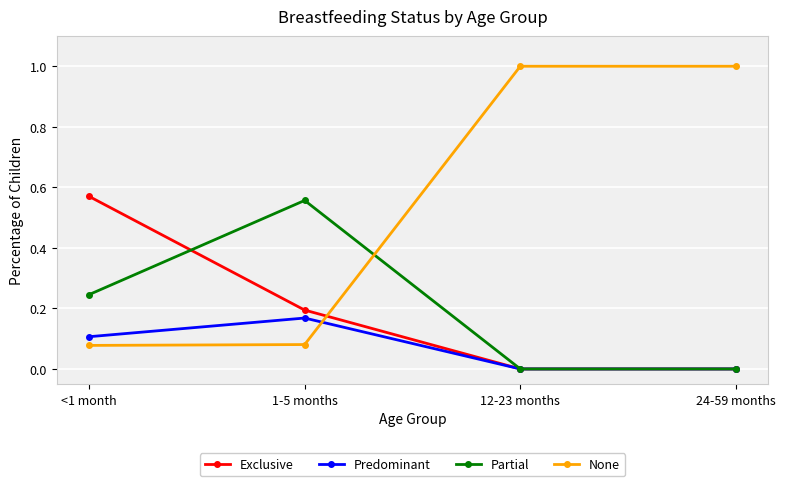

The Predominant series shows 0.2 at 1-5 months. True or false?

True